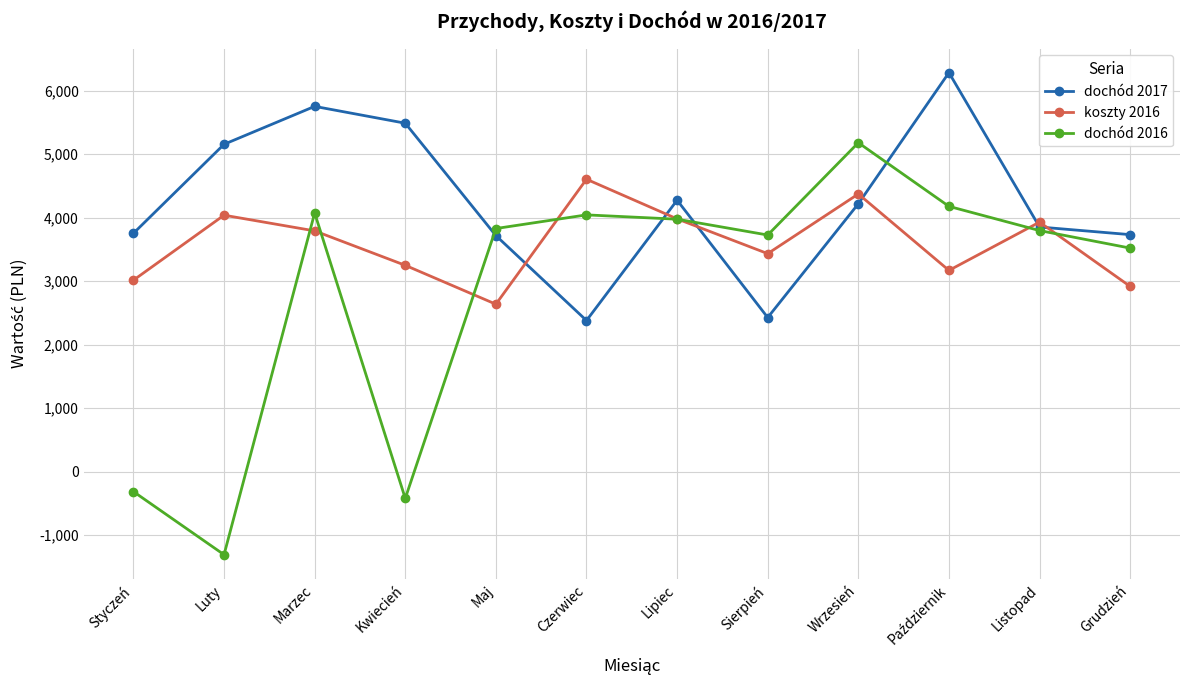

At how many categories does at least one series exceed 94?

12